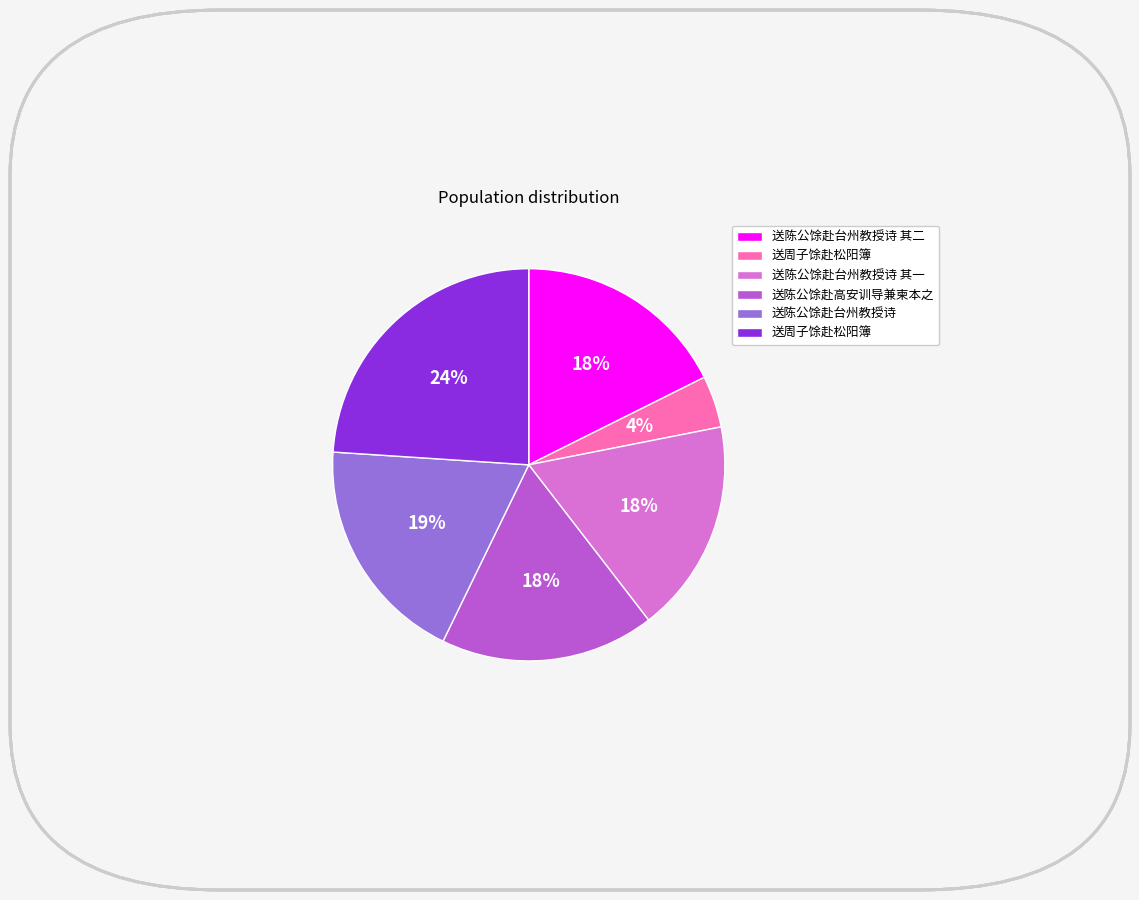

Does any single category account for the majority?

No